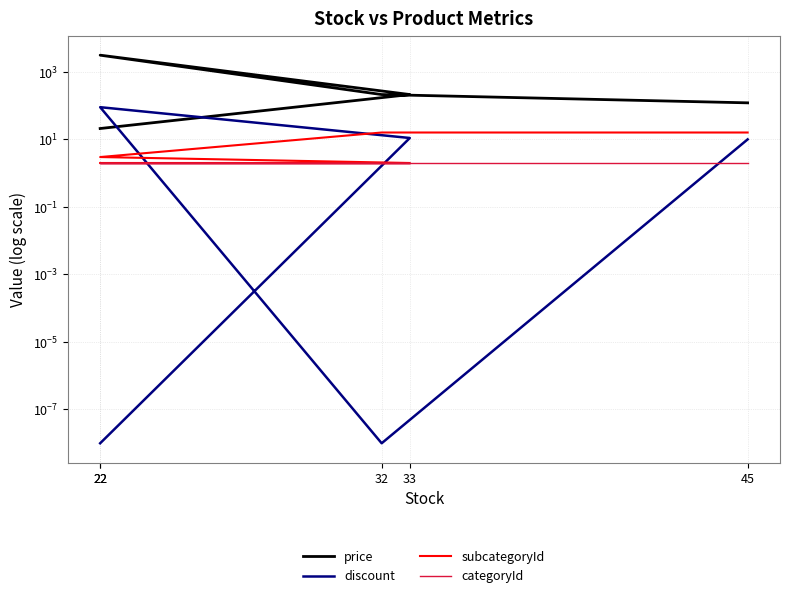

The value of discount at 22 is 90.0. True or false?

True